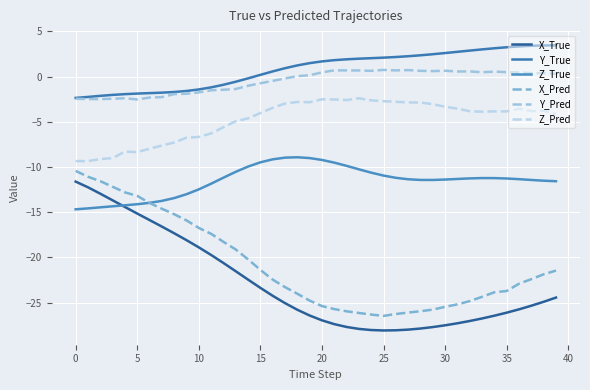

What is the average value of the Y_Pred series?

-0.5